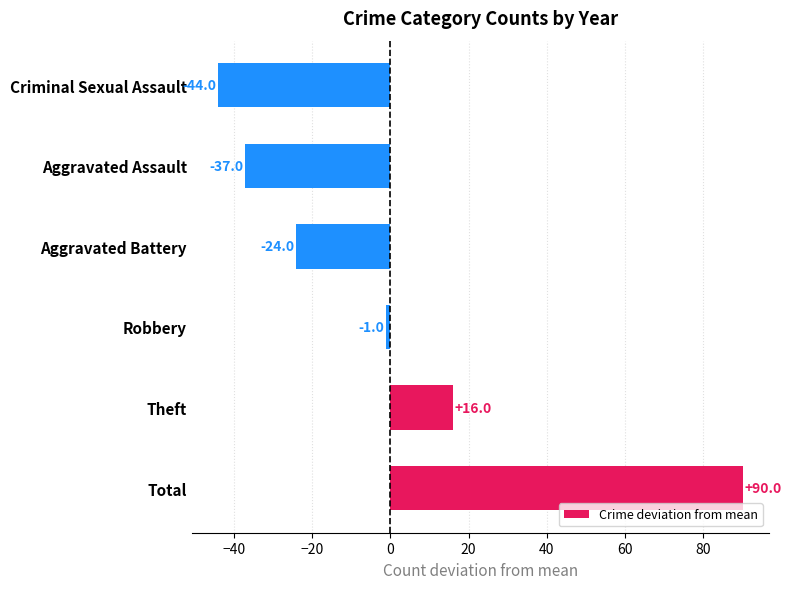

What is the sum of the values at Robbery and Aggravated Battery?

-25